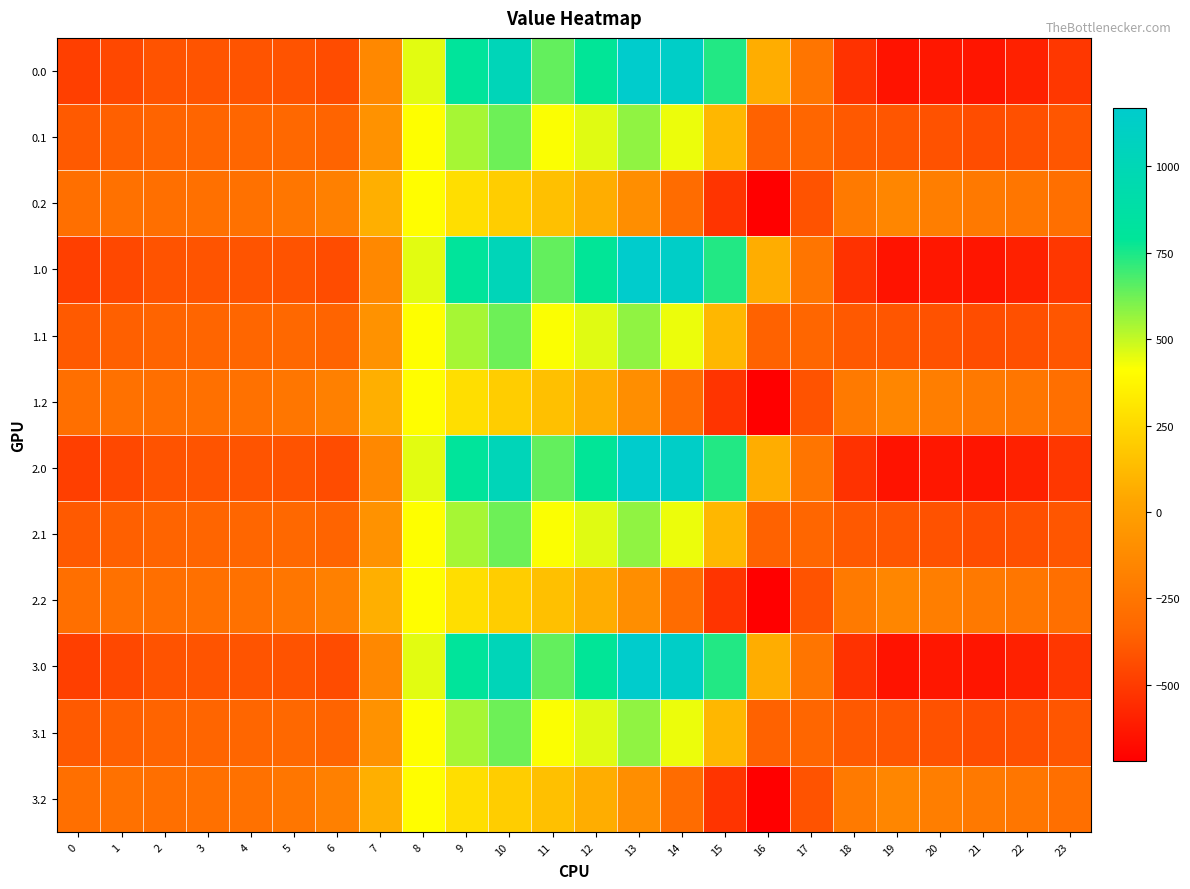

Reading right to left, list all the values displayed in this chart.

0.0: 23=-511.3	22=-592.3	21=-638.4	20=-629.9	19=-644.5	18=-529.6	17=-250.3	16=67.6	15=739.0	14=1128.3	13=1167.2	12=784.4	11=640.9	10=1023.2	9=804.0	8=454.2	7=-136.4	6=-435.0	5=-410.8	4=-404.9	3=-404.4	2=-410.3	1=-449.5	0=-482.0
0.1: 23=-399.4	22=-419.9	21=-432.4	20=-414.5	19=-399.7	18=-388.5	17=-340.1	16=-353.7	15=111.1	14=438.6	13=574.0	12=456.1	11=415.4	10=628.1	9=542.1	8=412.6	7=-81.6	6=-345.2	5=-329.5	4=-339.6	3=-342.7	2=-347.9	1=-361.1	0=-384.6
0.2: 23=-287.5	22=-247.4	21=-226.4	20=-199.2	19=-151.1	18=-223.1	17=-409.5	16=-721.2	15=-522.2	14=-301.9	13=-104.4	12=65.2	11=149.1	10=202.5	9=271.1	8=407.2	7=77.9	6=-187.1	5=-248.1	4=-274.4	3=-281.0	2=-285.5	1=-272.7	0=-287.1
1.0: 23=-511.3	22=-592.3	21=-638.4	20=-629.9	19=-644.5	18=-529.6	17=-250.3	16=67.6	15=739.0	14=1128.3	13=1167.2	12=784.4	11=640.9	10=1023.2	9=804.0	8=454.2	7=-136.4	6=-435.0	5=-410.8	4=-404.9	3=-404.4	2=-410.3	1=-449.5	0=-482.0
1.1: 23=-399.4	22=-419.9	21=-432.4	20=-414.5	19=-399.7	18=-388.5	17=-340.1	16=-353.7	15=111.1	14=438.6	13=574.0	12=456.1	11=415.4	10=628.1	9=542.1	8=412.6	7=-81.6	6=-345.2	5=-329.5	4=-339.6	3=-342.7	2=-347.9	1=-361.1	0=-384.6
1.2: 23=-287.5	22=-247.4	21=-226.4	20=-199.2	19=-151.1	18=-223.1	17=-409.5	16=-721.2	15=-522.2	14=-301.9	13=-104.4	12=65.2	11=149.1	10=202.5	9=271.1	8=407.2	7=77.9	6=-187.1	5=-248.1	4=-274.4	3=-281.0	2=-285.5	1=-272.7	0=-287.1
2.0: 23=-511.3	22=-592.3	21=-638.4	20=-629.9	19=-644.5	18=-529.6	17=-250.3	16=67.6	15=739.0	14=1128.3	13=1167.2	12=784.4	11=640.9	10=1023.2	9=804.0	8=454.2	7=-136.4	6=-435.0	5=-410.8	4=-404.9	3=-404.4	2=-410.3	1=-449.5	0=-482.0
2.1: 23=-399.4	22=-419.9	21=-432.4	20=-414.5	19=-399.7	18=-388.5	17=-340.1	16=-353.7	15=111.1	14=438.6	13=574.0	12=456.1	11=415.4	10=628.1	9=542.1	8=412.6	7=-81.6	6=-345.2	5=-329.5	4=-339.6	3=-342.7	2=-347.9	1=-361.1	0=-384.6
2.2: 23=-287.5	22=-247.4	21=-226.4	20=-199.2	19=-151.1	18=-223.1	17=-409.5	16=-721.2	15=-522.2	14=-301.9	13=-104.4	12=65.2	11=149.1	10=202.5	9=271.1	8=407.2	7=77.9	6=-187.1	5=-248.1	4=-274.4	3=-281.0	2=-285.5	1=-272.7	0=-287.1
3.0: 23=-511.3	22=-592.3	21=-638.4	20=-629.9	19=-644.5	18=-529.6	17=-250.3	16=67.6	15=739.0	14=1128.3	13=1167.2	12=784.4	11=640.9	10=1023.2	9=804.0	8=454.2	7=-136.4	6=-435.0	5=-410.8	4=-404.9	3=-404.4	2=-410.3	1=-449.5	0=-482.0
3.1: 23=-399.4	22=-419.9	21=-432.4	20=-414.5	19=-399.7	18=-388.5	17=-340.1	16=-353.7	15=111.1	14=438.6	13=574.0	12=456.1	11=415.4	10=628.1	9=542.1	8=412.6	7=-81.6	6=-345.2	5=-329.5	4=-339.6	3=-342.7	2=-347.9	1=-361.1	0=-384.6
3.2: 23=-287.5	22=-247.4	21=-226.4	20=-199.2	19=-151.1	18=-223.1	17=-409.5	16=-721.2	15=-522.2	14=-301.9	13=-104.4	12=65.2	11=149.1	10=202.5	9=271.1	8=407.2	7=77.9	6=-187.1	5=-248.1	4=-274.4	3=-281.0	2=-285.5	1=-272.7	0=-287.1